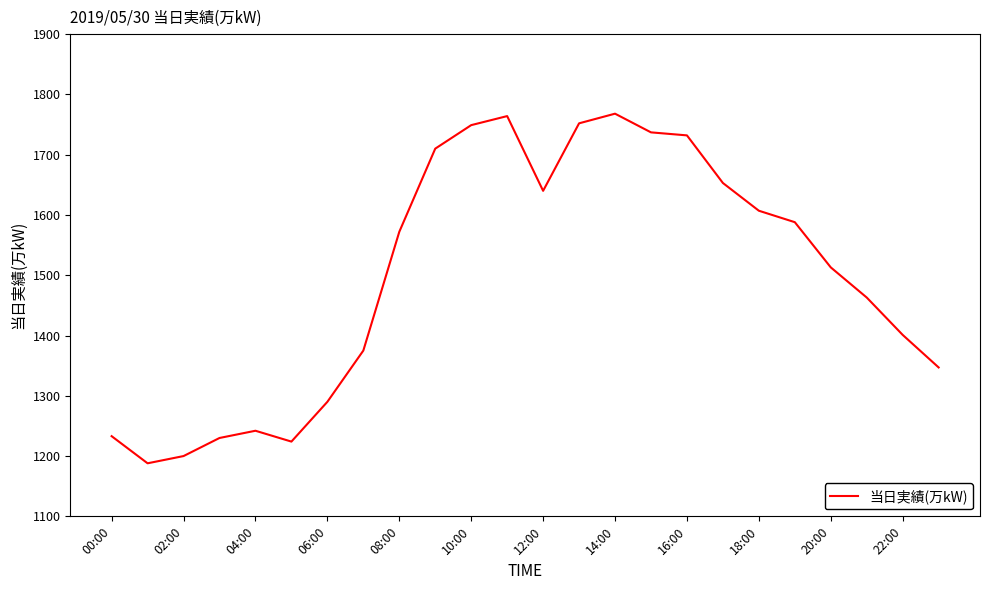

How many distinct data groups are displayed?

1